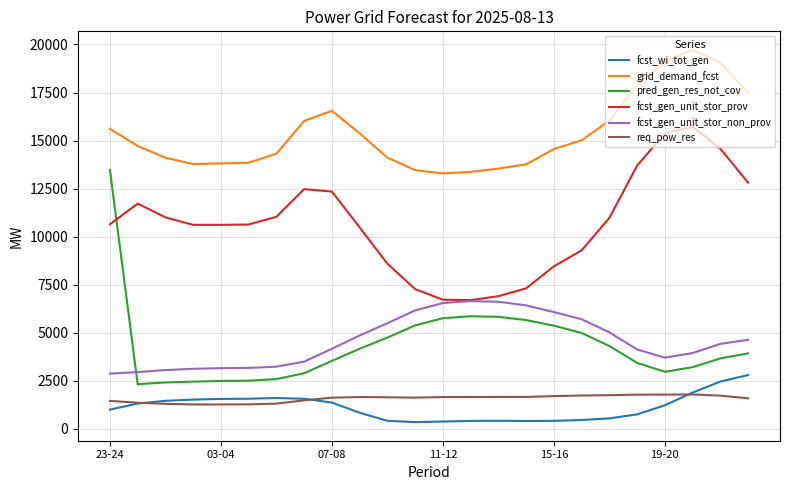

Which series has the widest spread of values?

pred_gen_res_not_cov